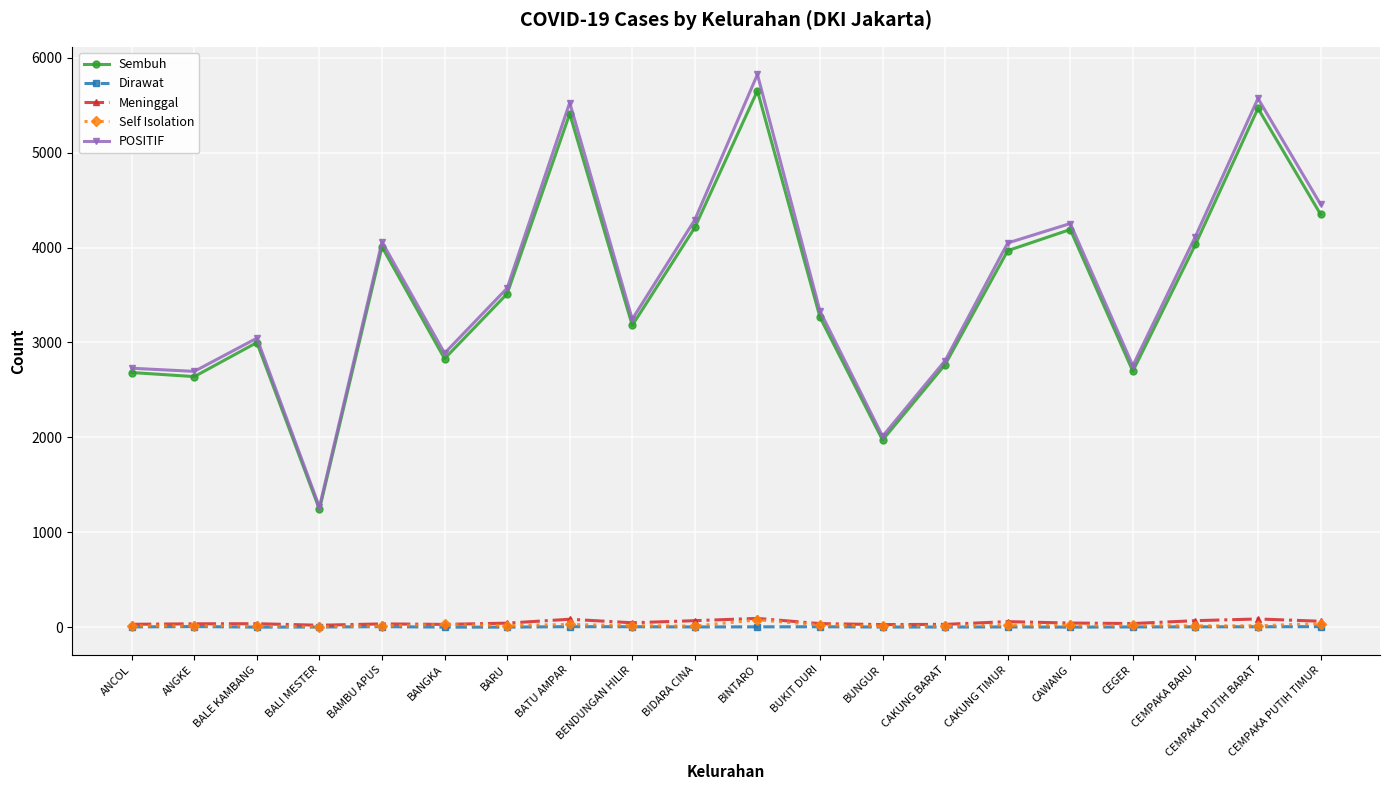

Is it true that POSITIF equals 1266 at BALI MESTER?

True